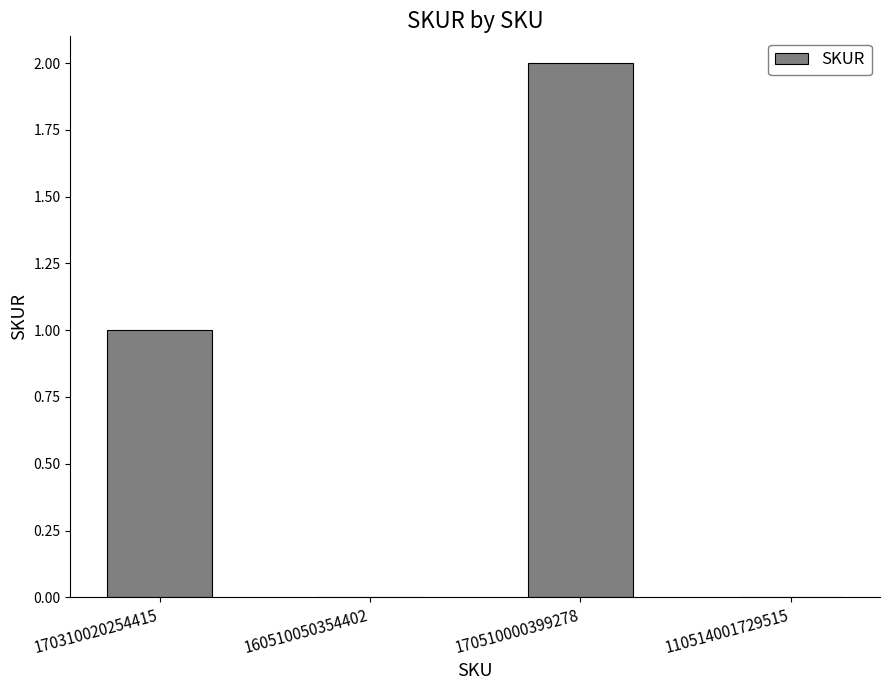

Reading left to right, what are all the values shown in this chart?

170310020254415=1	160510050354402=0	170510000399278=2	110514001729515=0